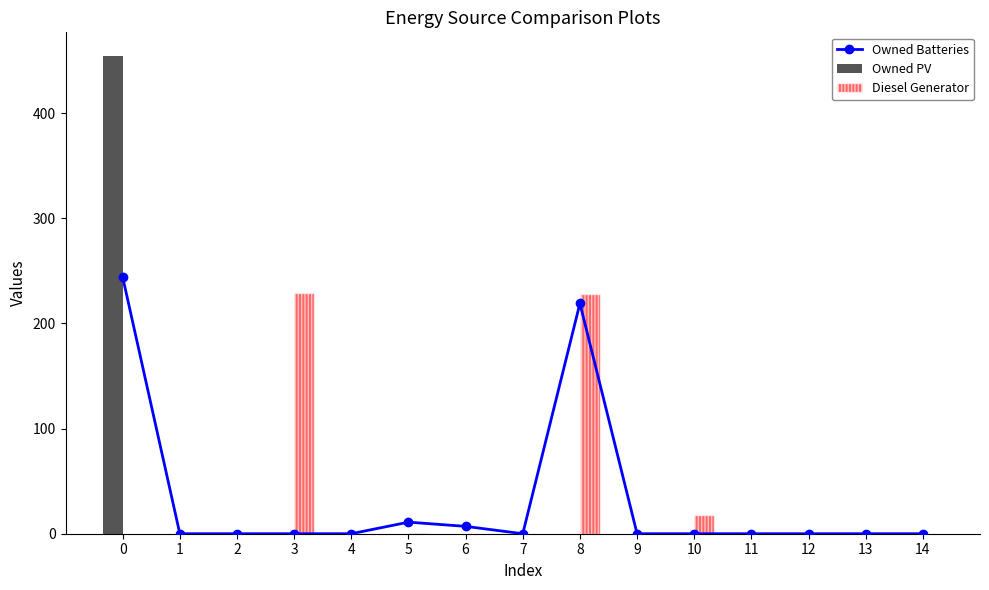

What is the maximum value for Diesel Generator?

229